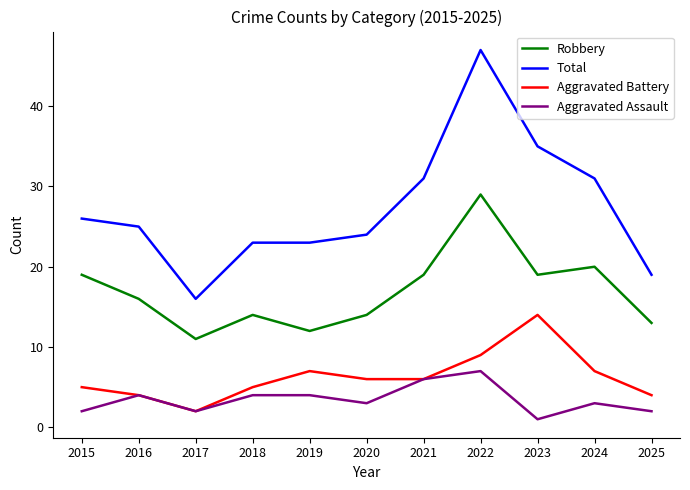

At how many categories does at least one series exceed 38?

1